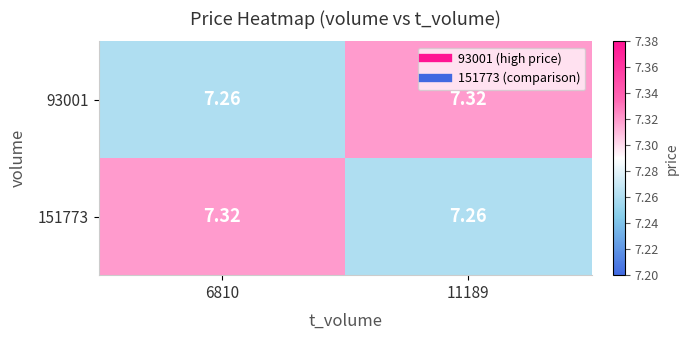

At how many categories does at least one series exceed 7?

2